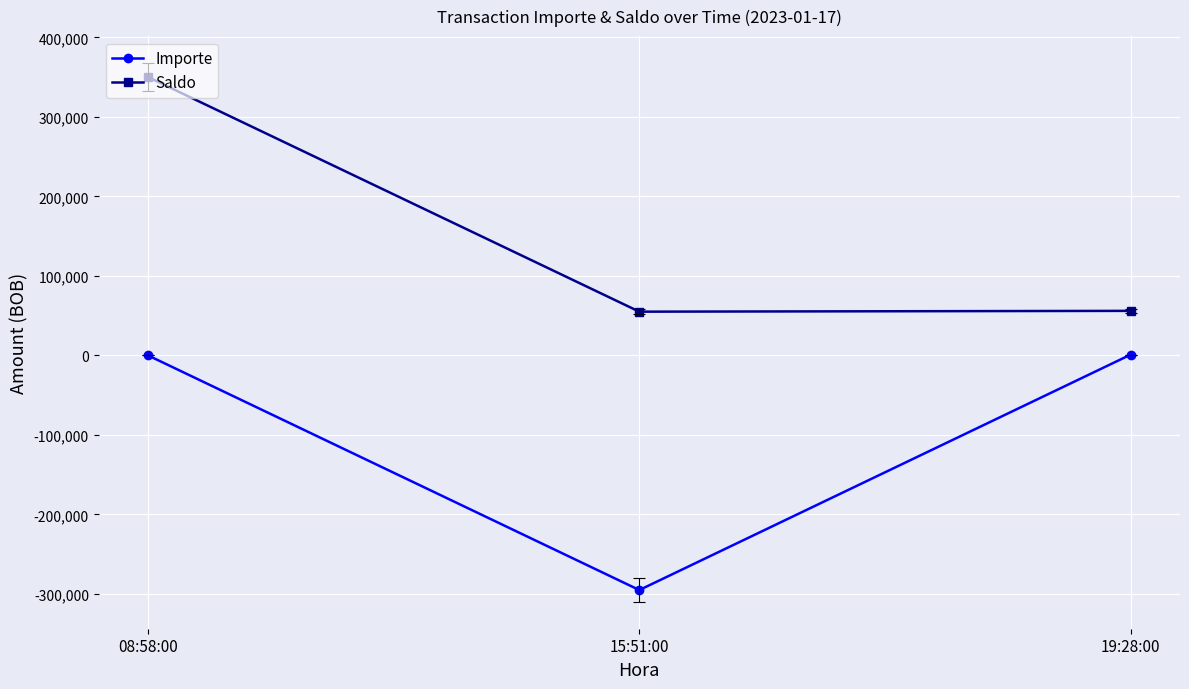

Which series has the largest total across all categories?

Saldo